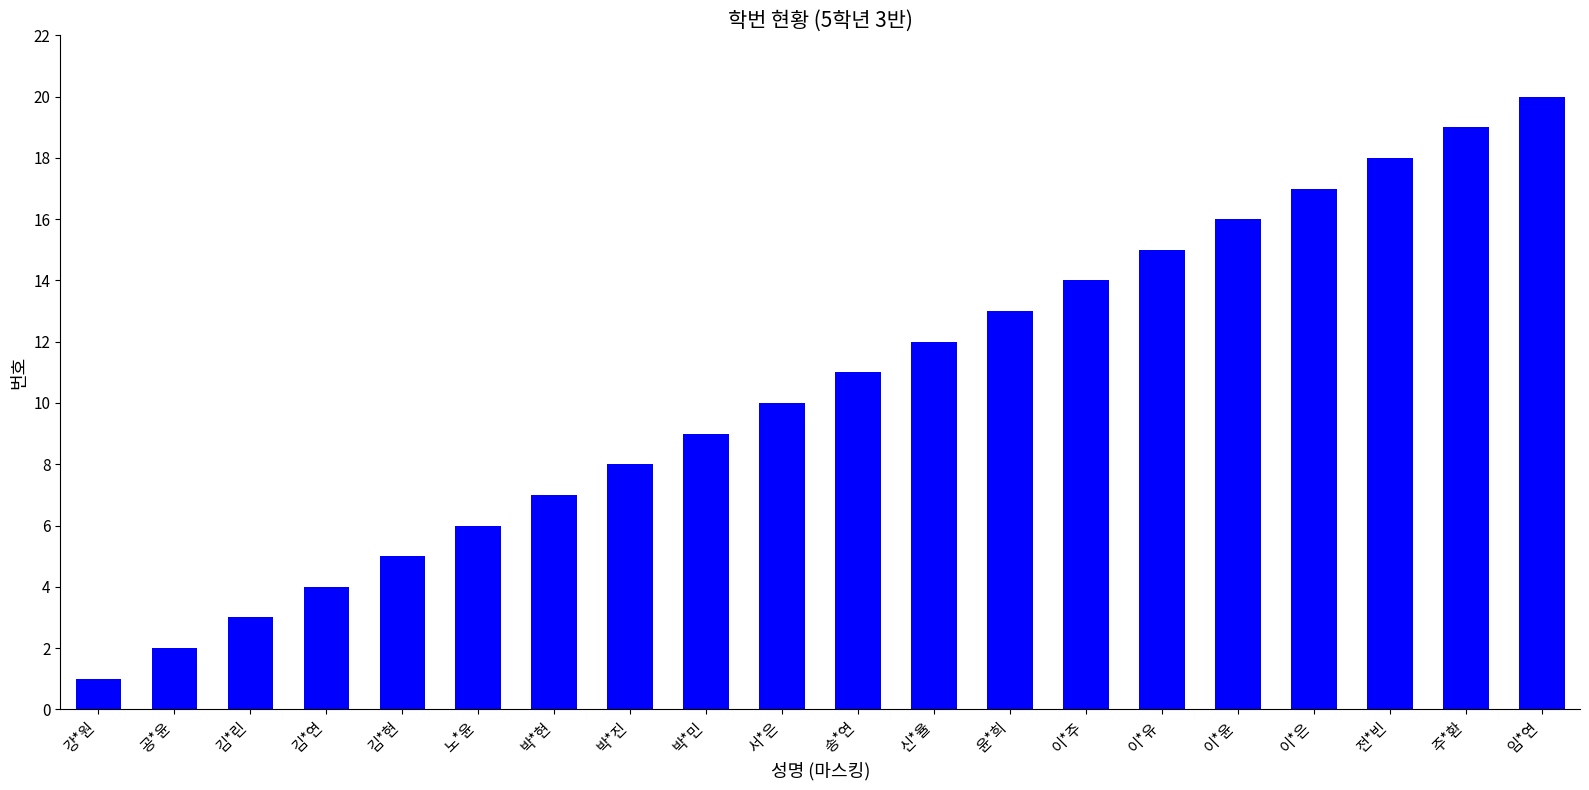

What is the label of the 18th bar from the left?

전*빈